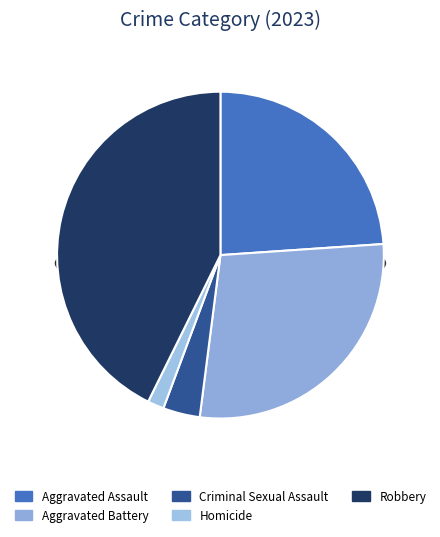

Rank the categories by value from lowest to highest.

Homicide, Criminal Sexual Assault, Aggravated Assault, Aggravated Battery, Robbery